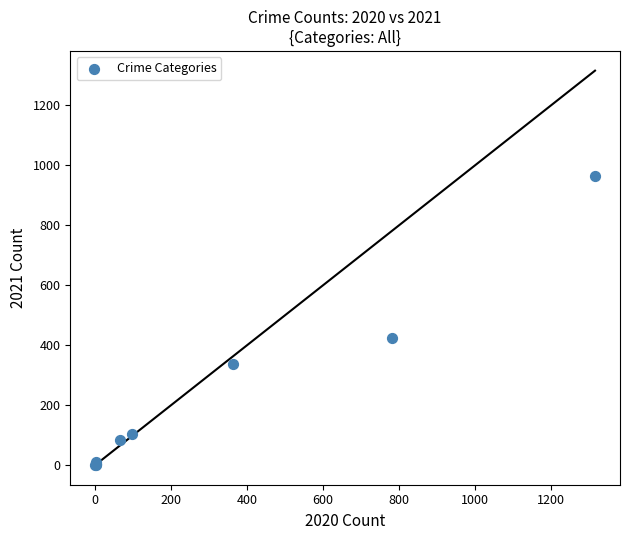

What Y value in the scatter plot is closest to 483?

424